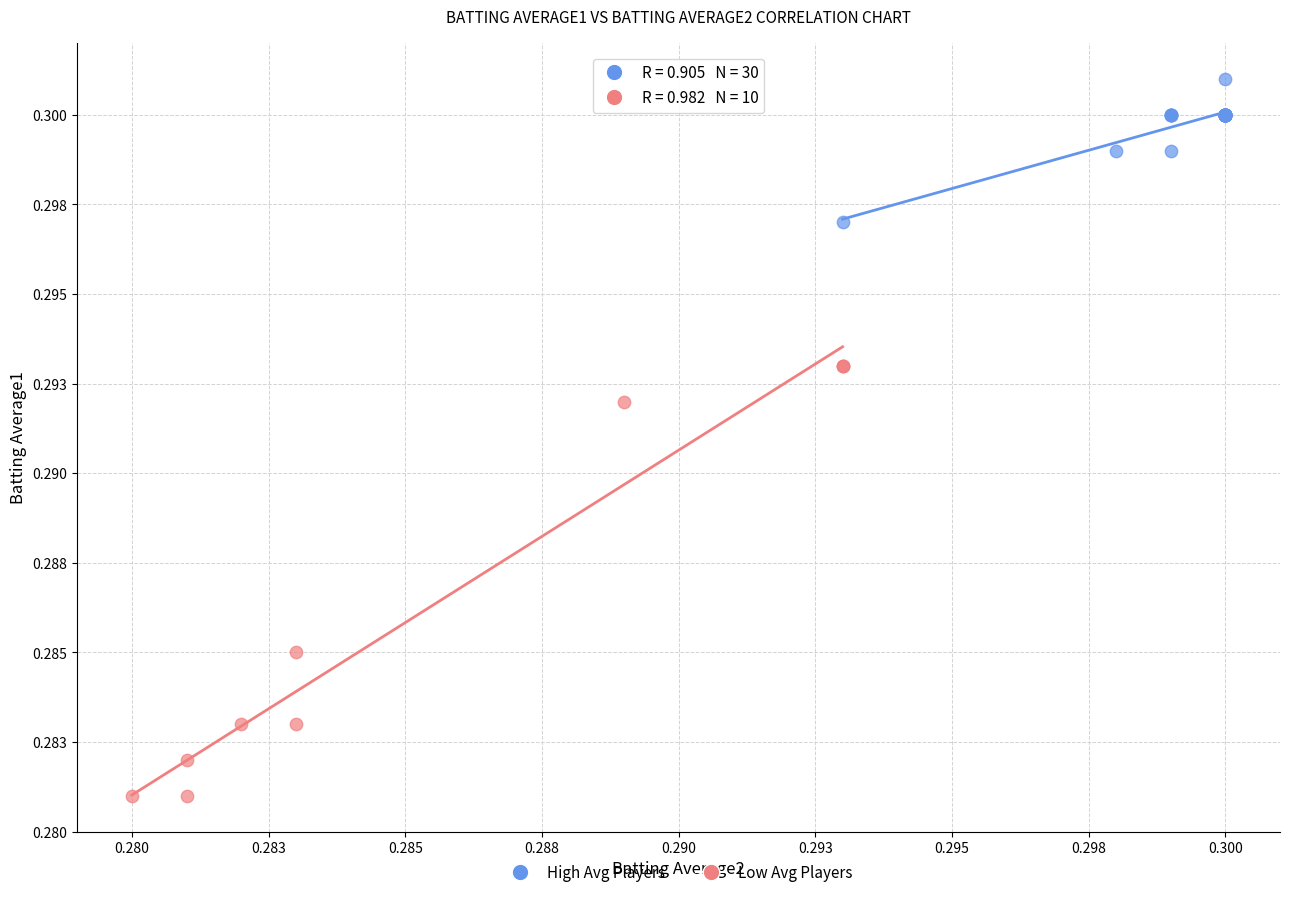

Which series has the largest Y range (max minus min)?

Low Avg Players